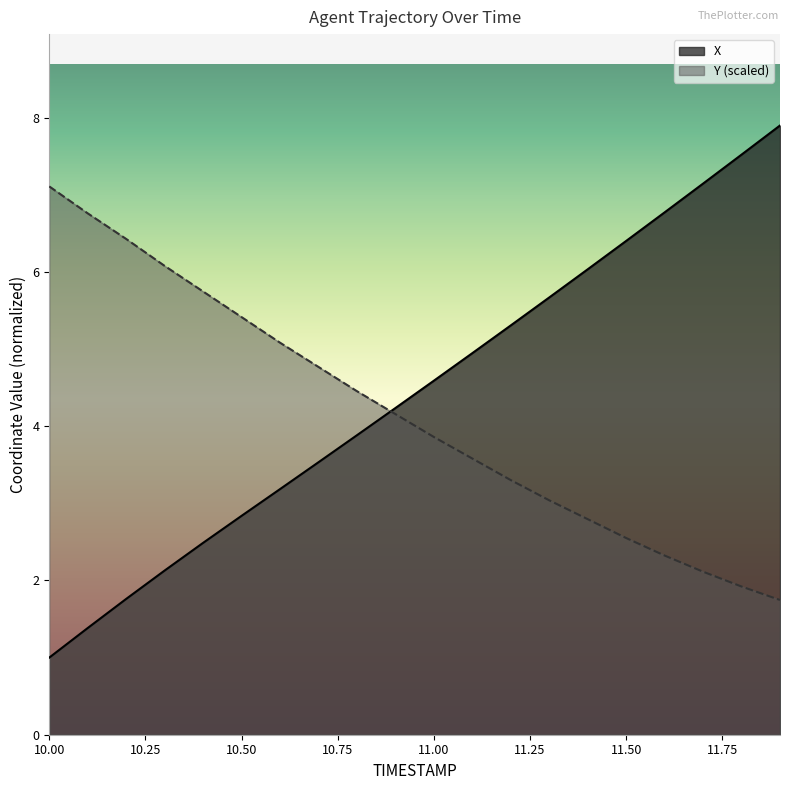

What is the maximum value for Y?

7.1